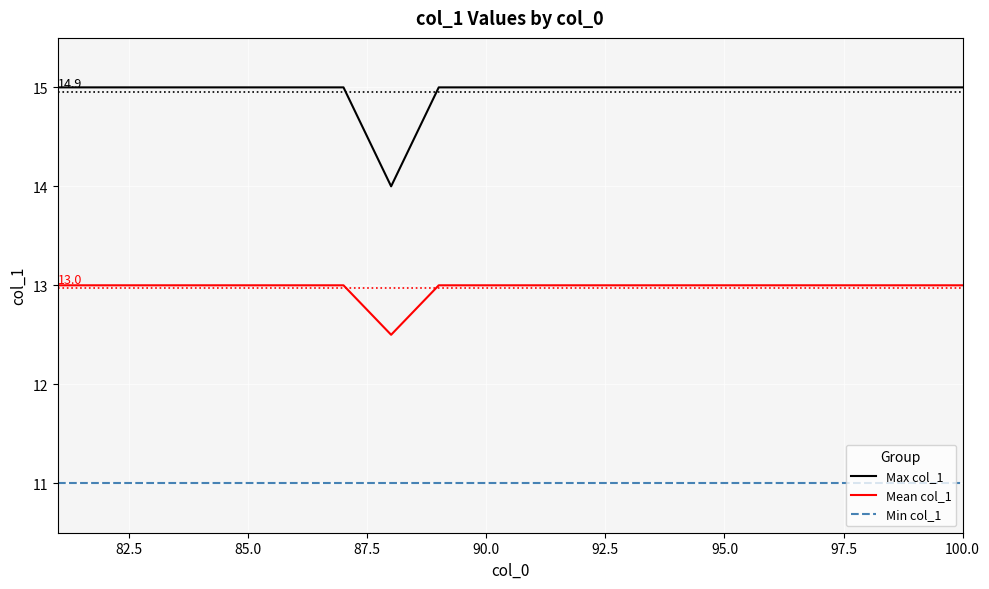

Which series has the largest total across all categories?

Max col_1